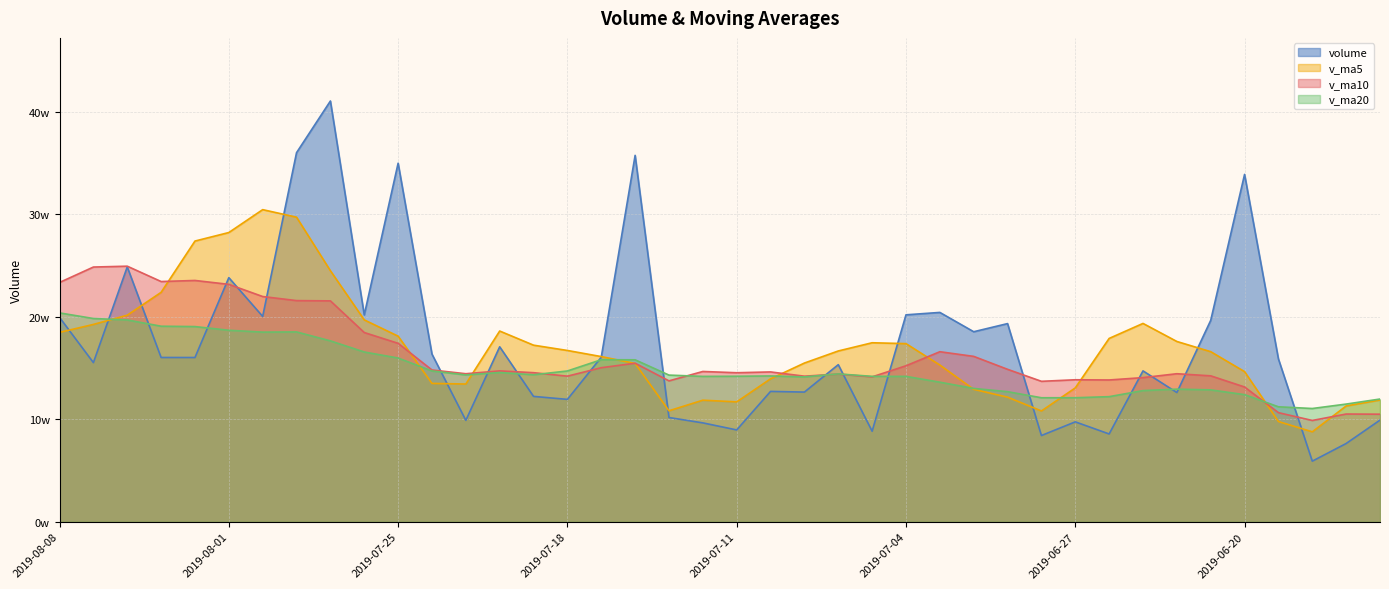

The value of v_ma20 at 2019-07-08 is 84666.6. True or false?

False